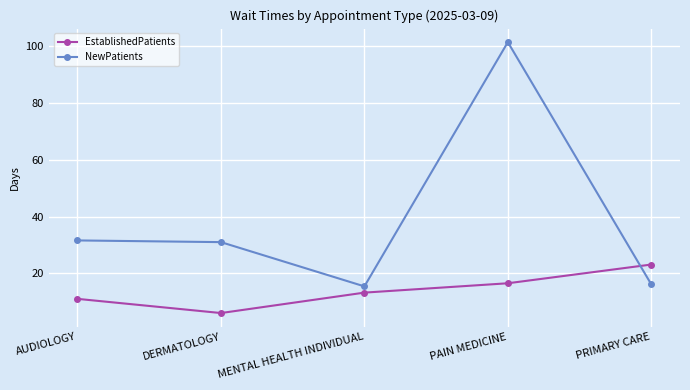

What is the total value across all series at MENTAL HEALTH INDIVIDUAL?

28.6